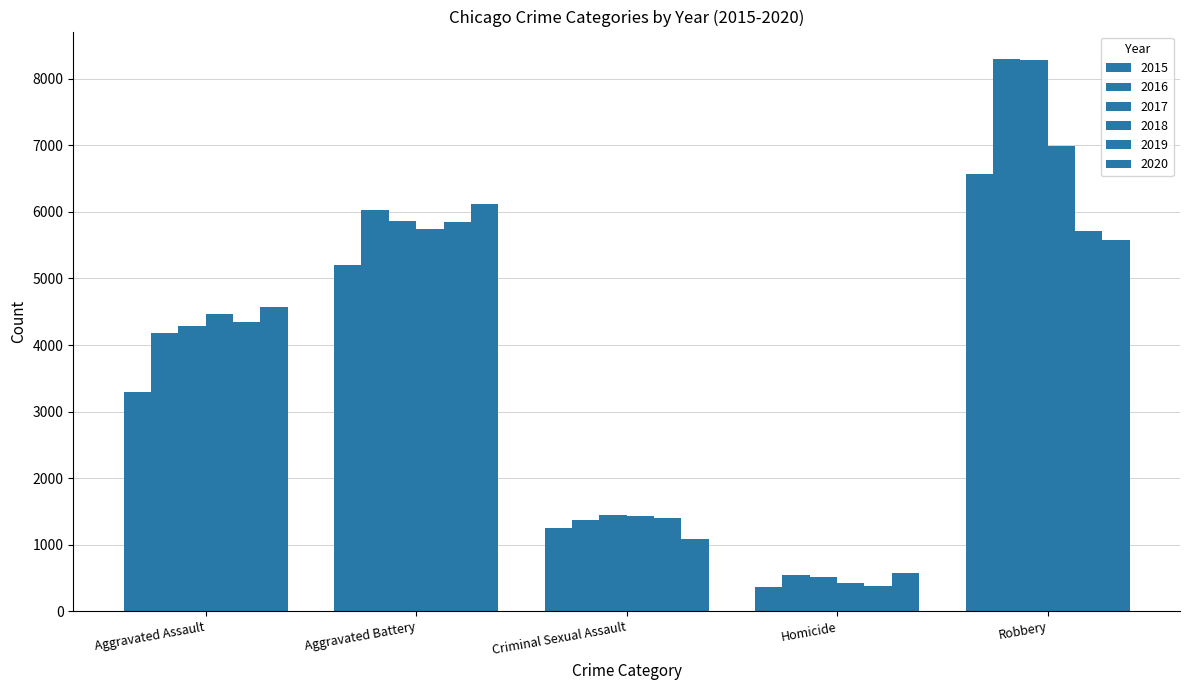

Where does the 2016 series first go above 4179?

Aggravated Battery